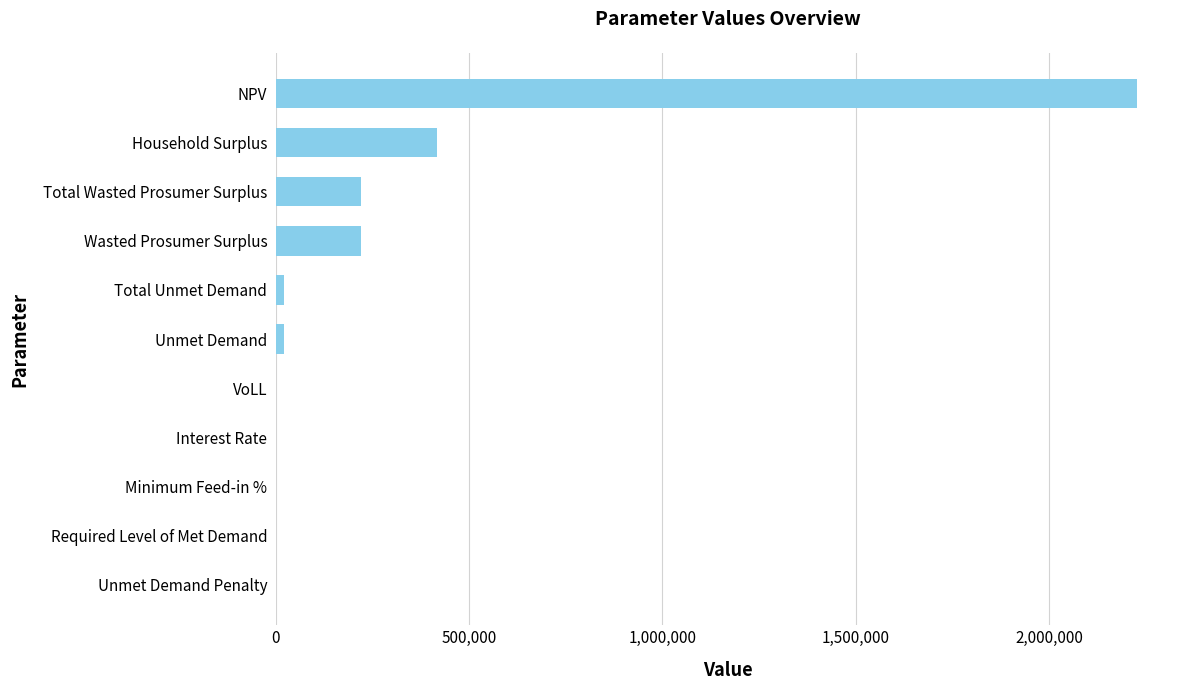

The chart shows a value of 220045.1 at Wasted Prosumer Surplus. True or false?

True